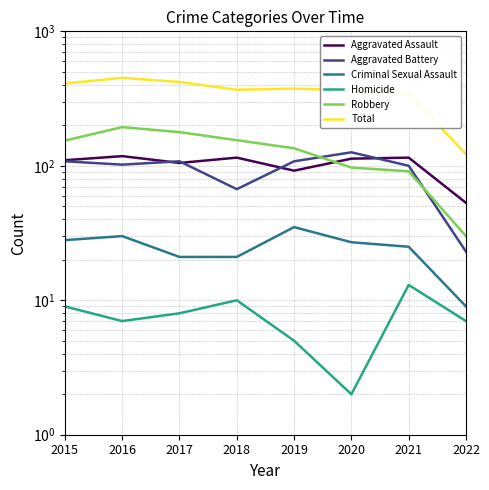

Which series changed the most between 2015 and 2016?

Total